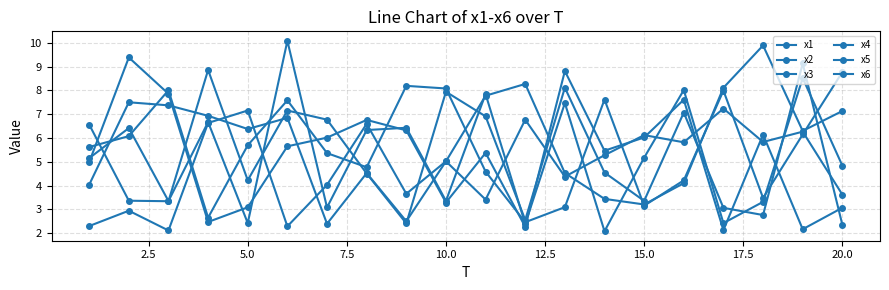

How many series are shown in this chart?

6